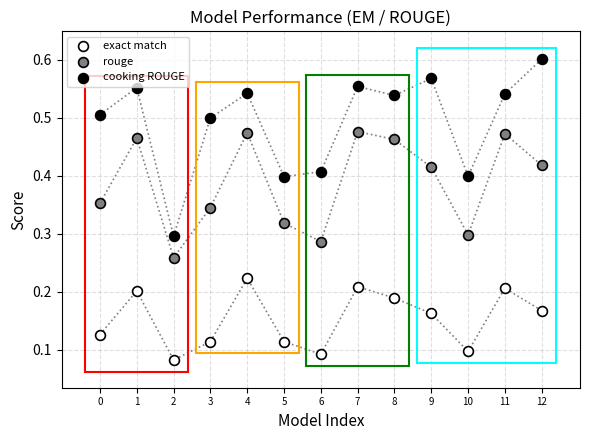

Which series has the widest spread of Y values?

cooking ROUGE